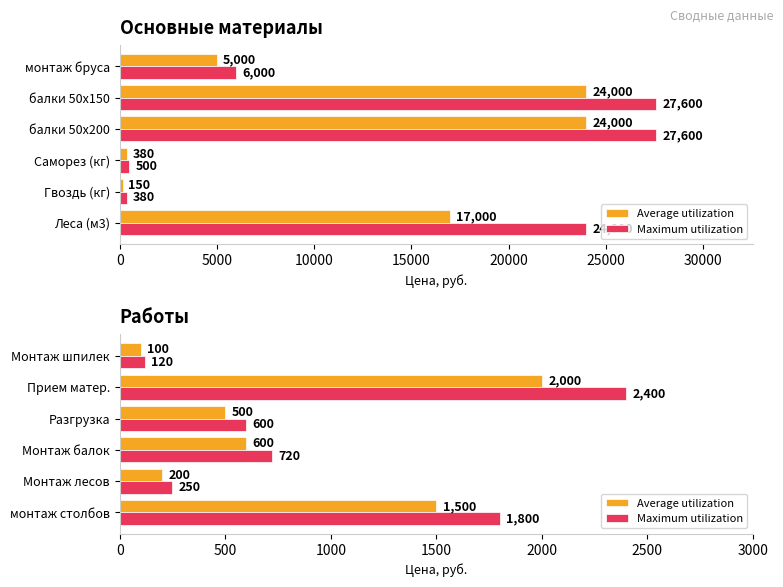

The Maximum utilization series shows 3204 at монтаж столбов. True or false?

False